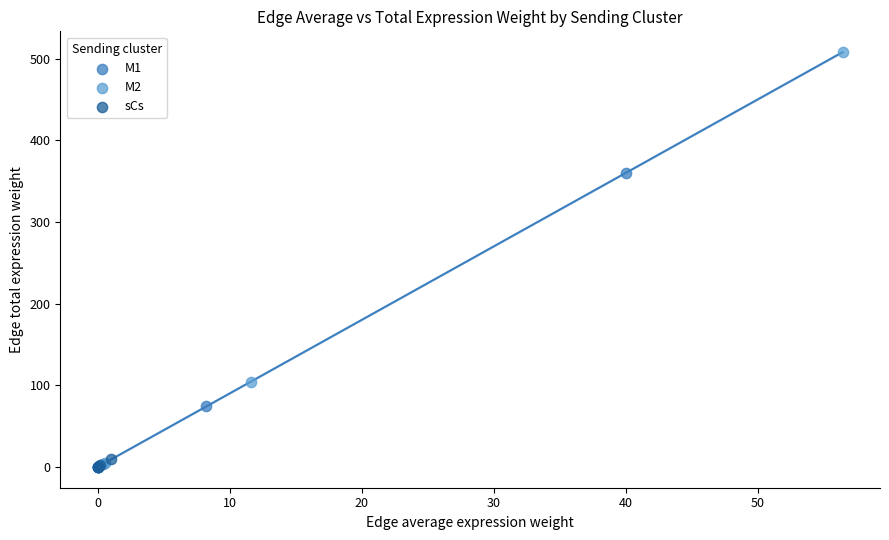

Which series has the largest Y range (max minus min)?

M2